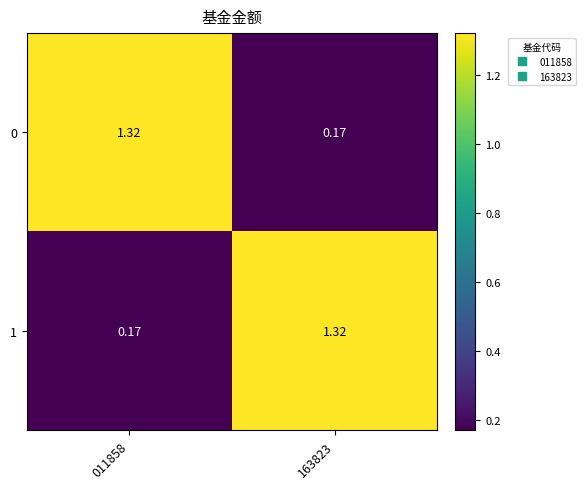

Is the value of 0 at 011858 greater than the value of 1 at 011858?

Yes